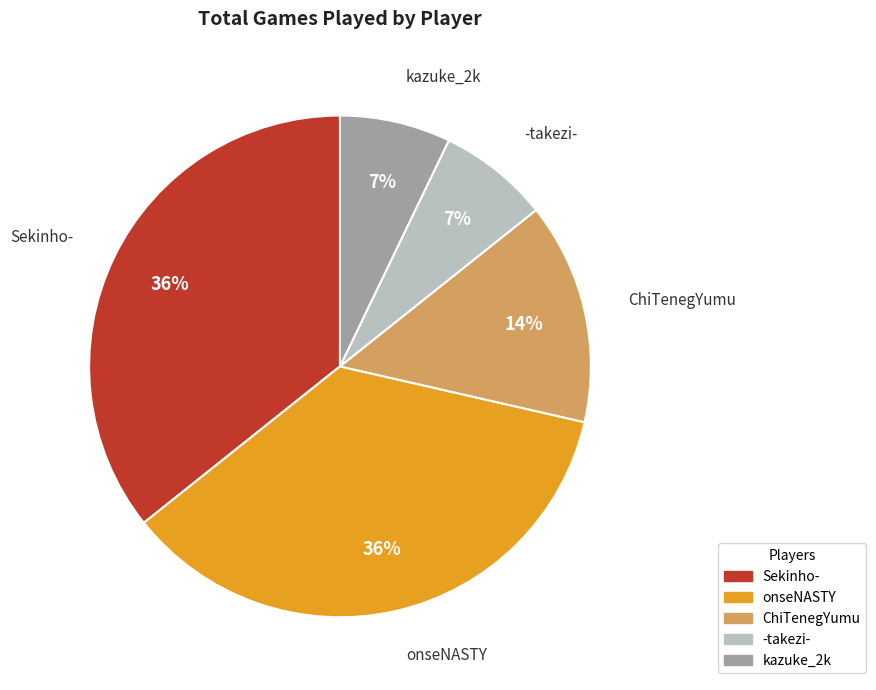

True or false: Sekinho- accounts for 36% of the total.

True